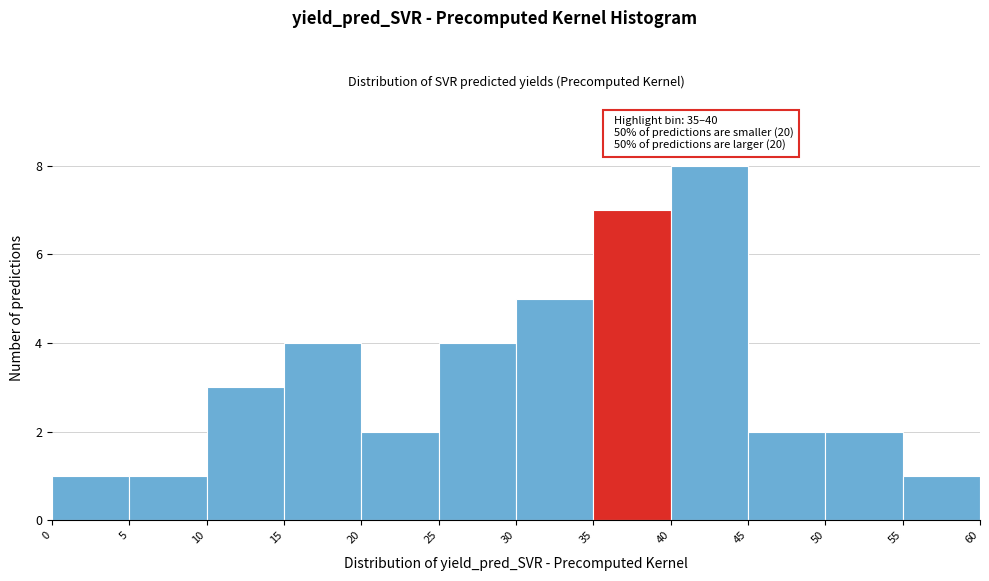

Over which range of the x-axis is the bar tallest?

40 to 45